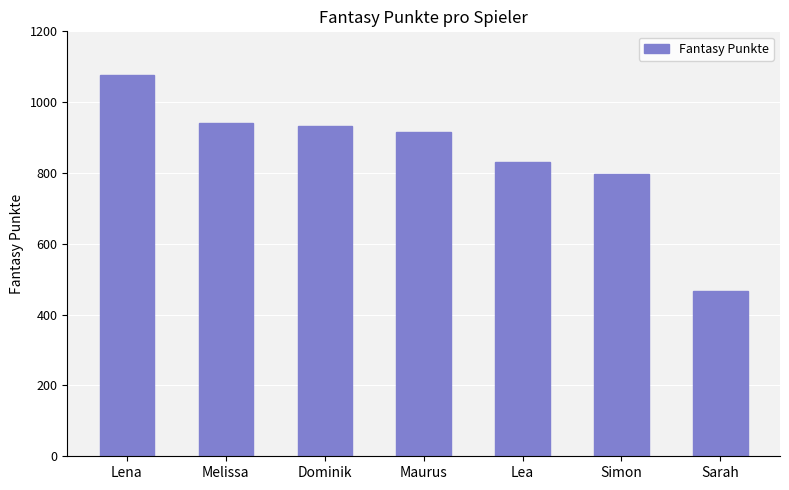

What is the difference between the maximum and second lowest values?

279